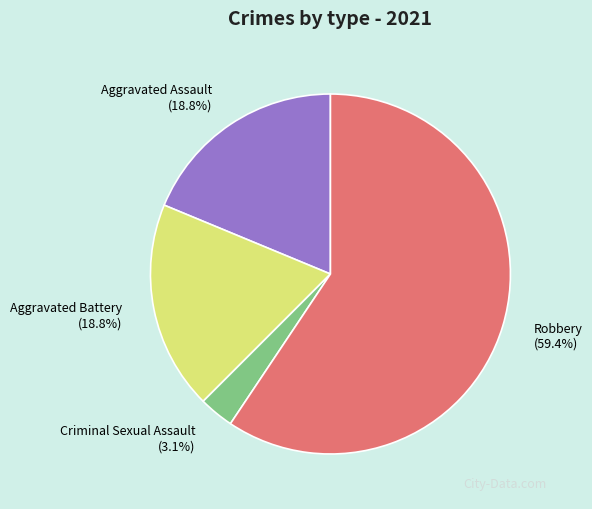

Do Criminal Sexual Assault and Robbery together represent more than half of the pie?

Yes